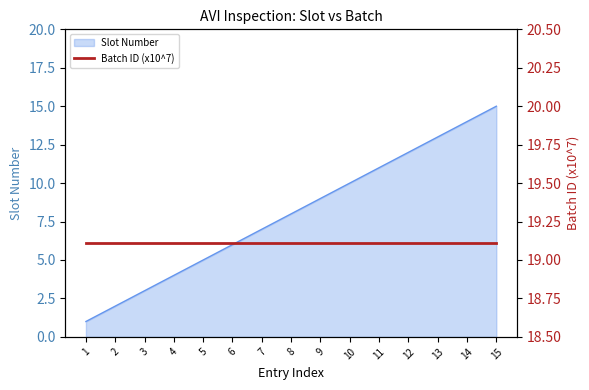

Which category has the highest value across all series?

15